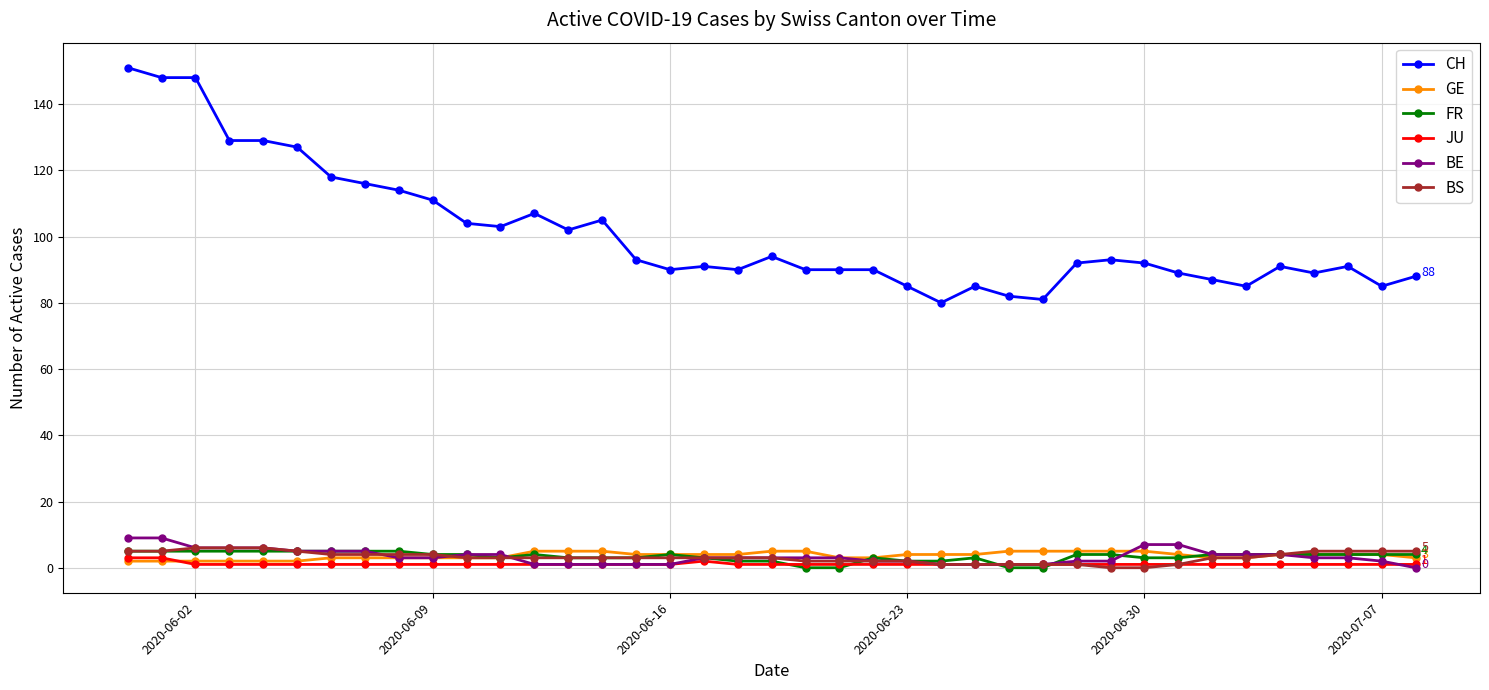

At how many categories does at least one series exceed 11?

39